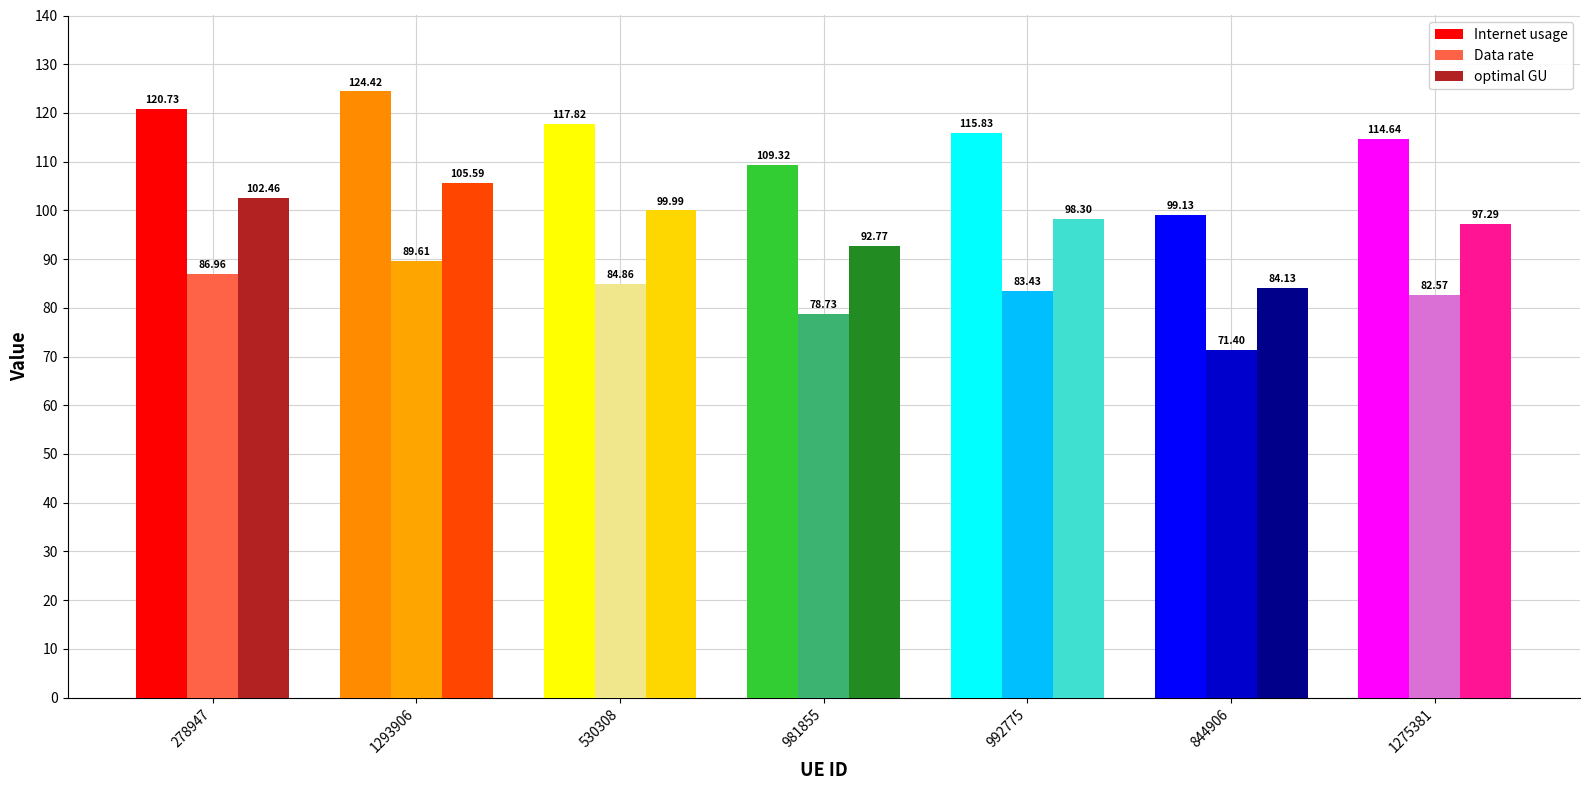

Which series has the widest spread of values?

Internet usage